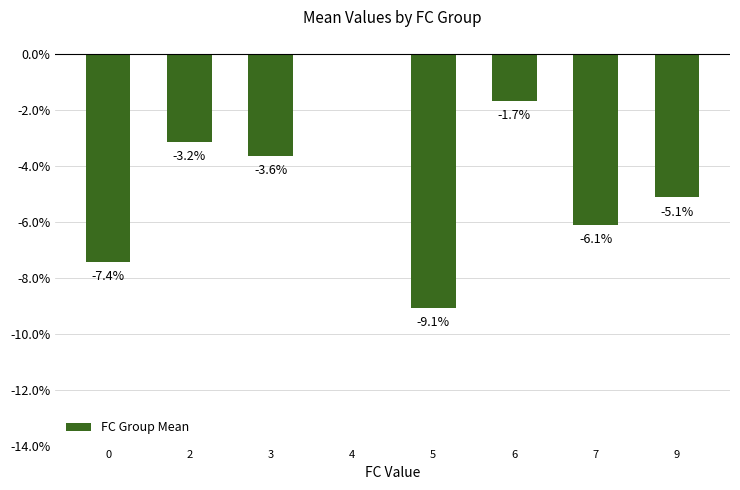

Where is the data nearest to the value -4?

3